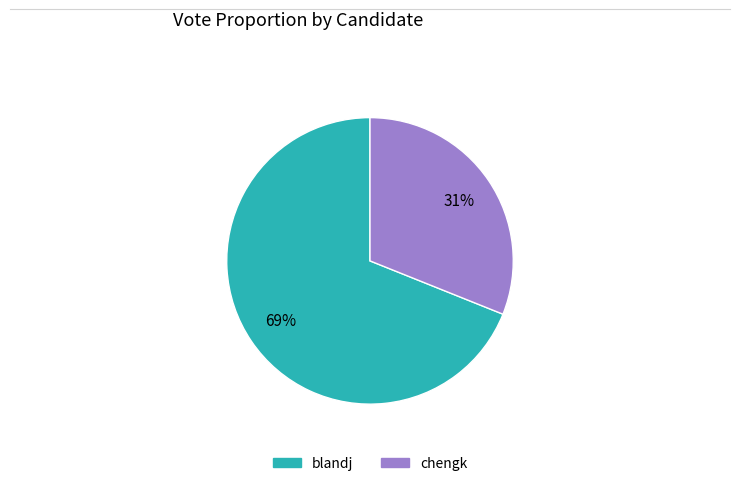

How many slices are in this pie chart?

2